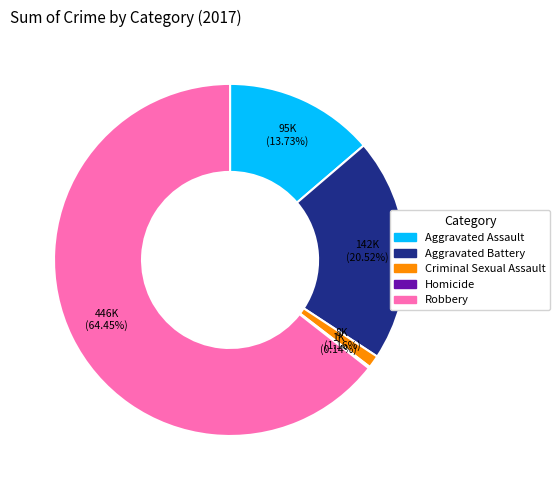

Does any single category account for the majority?

Yes